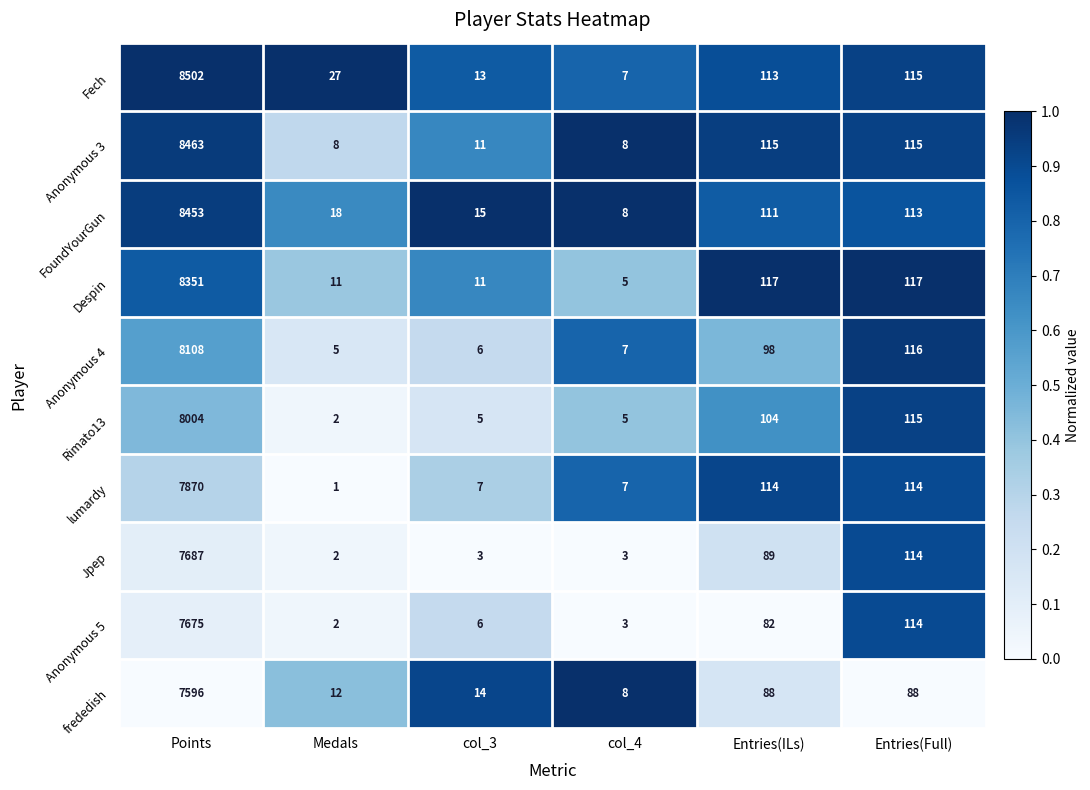

How many categories are shown in the chart?

6